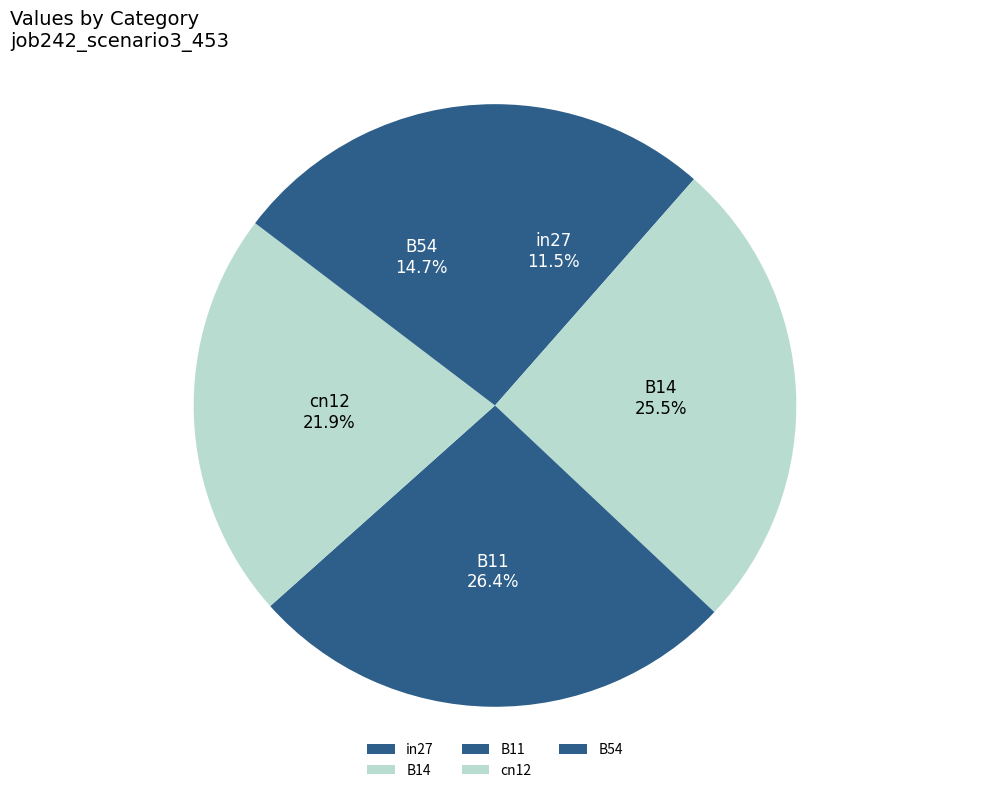

Combined, do B14 and cn12 account for over 50%?

No